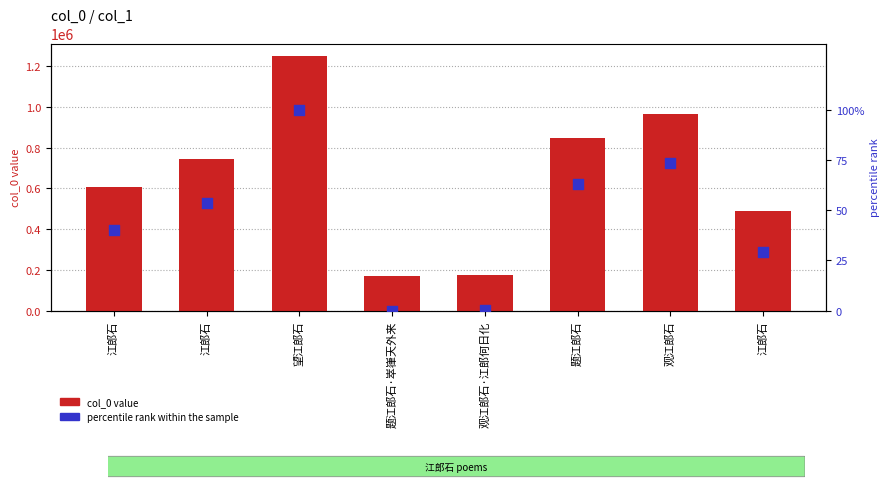

Which series has the largest total across all categories?

col_0 value